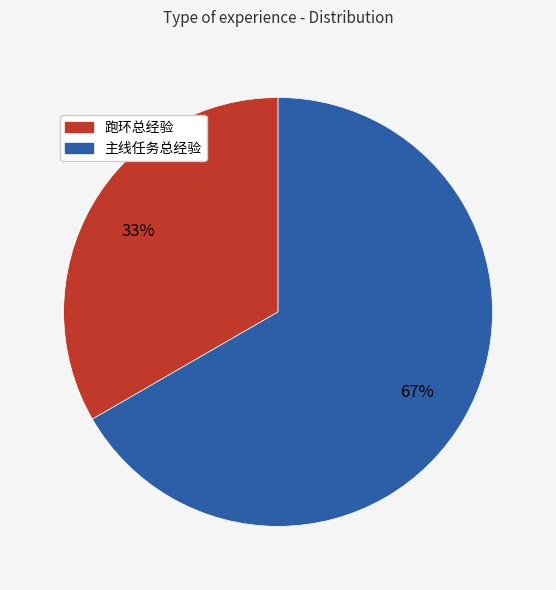

Count the number of slices in the pie.

2